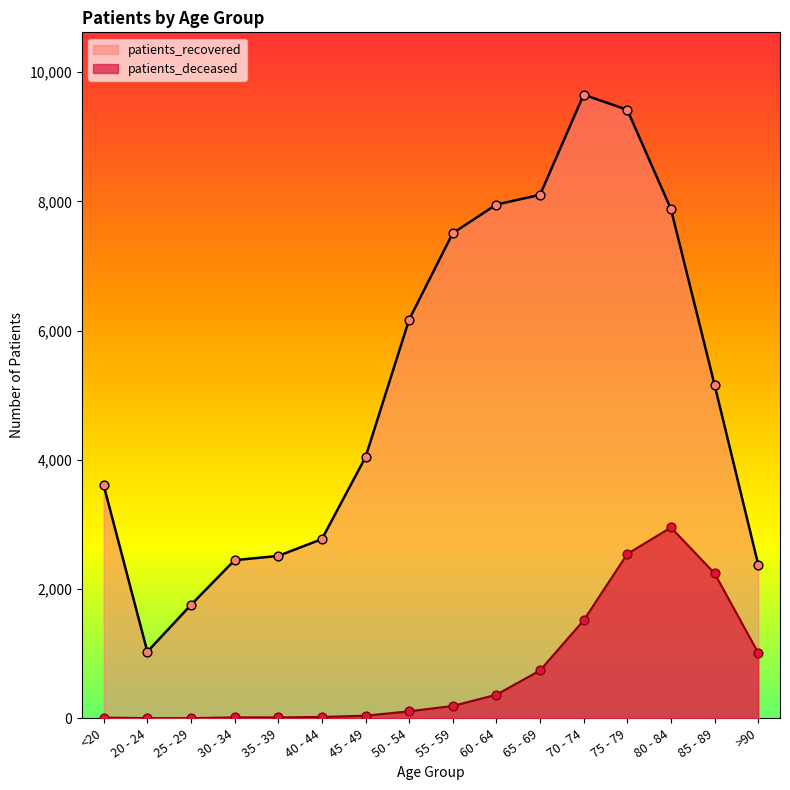

What is the total value across all series at 40 - 44?

2796